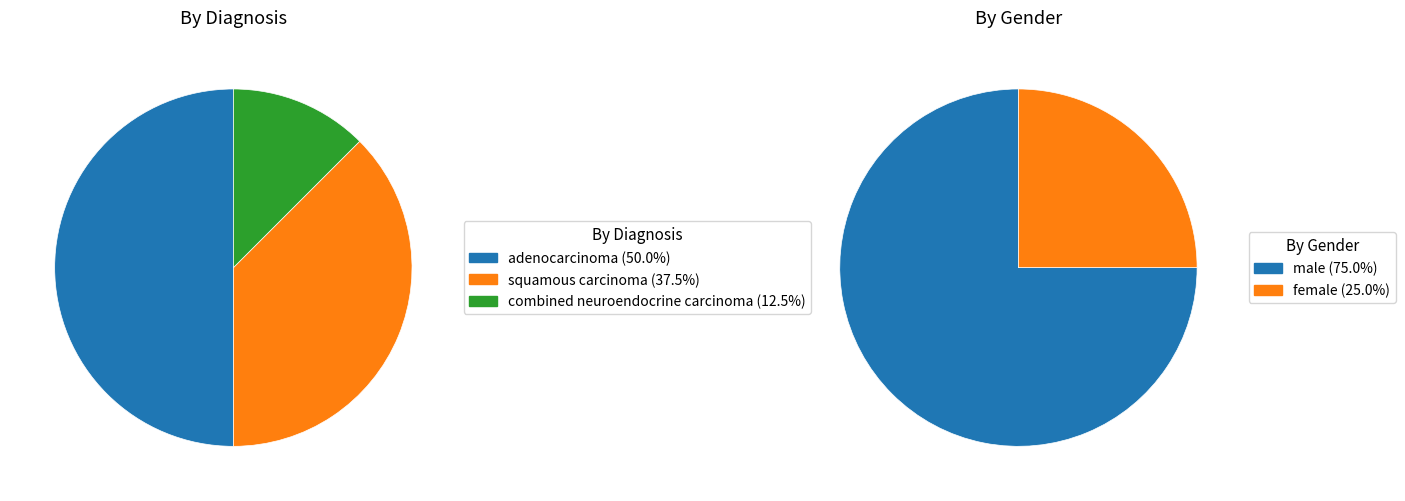

What percentage is the combined neuroendocrine carcinoma slice, to the nearest percent?

12%